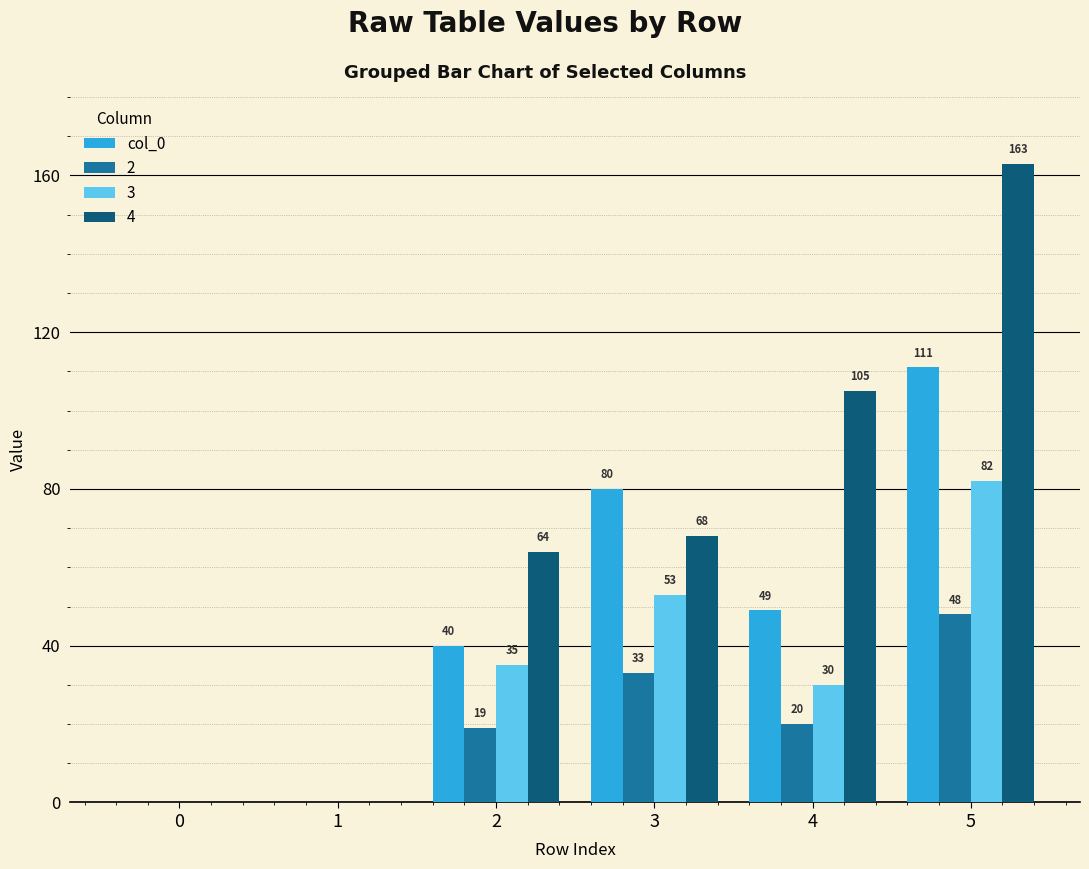

What is the sum of all 3 values?

200